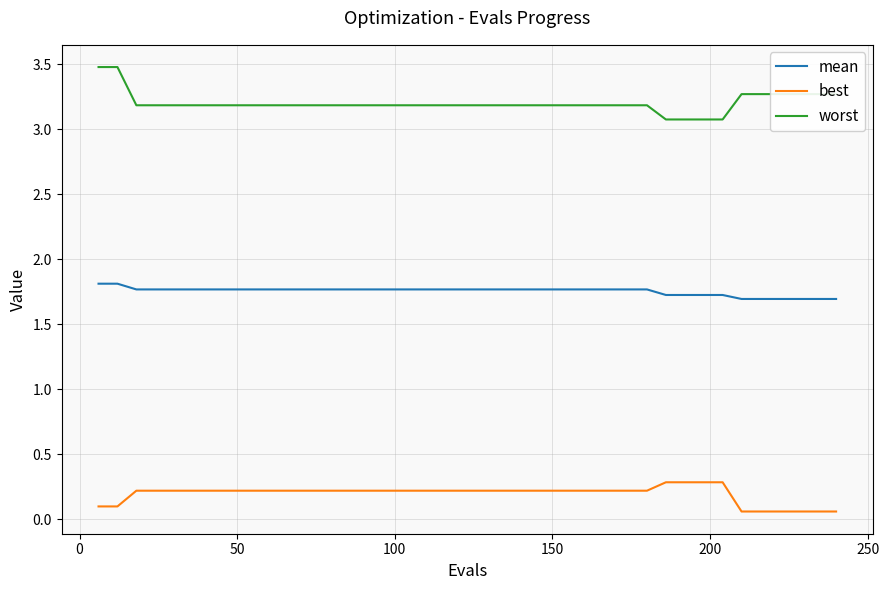

Which series has the widest spread of values?

worst